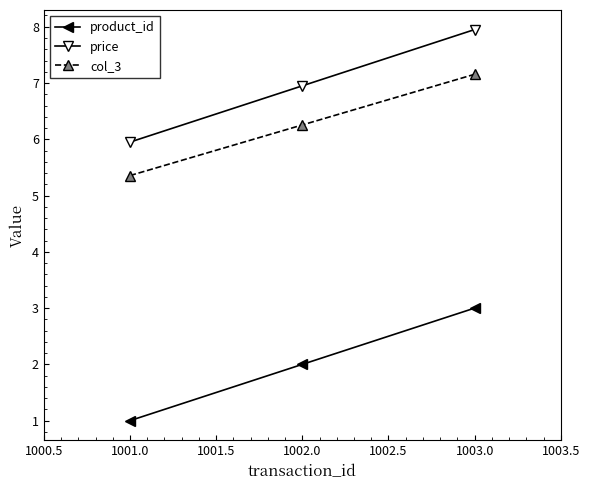

What value does the col_3 series have at 1001.0?

5.4